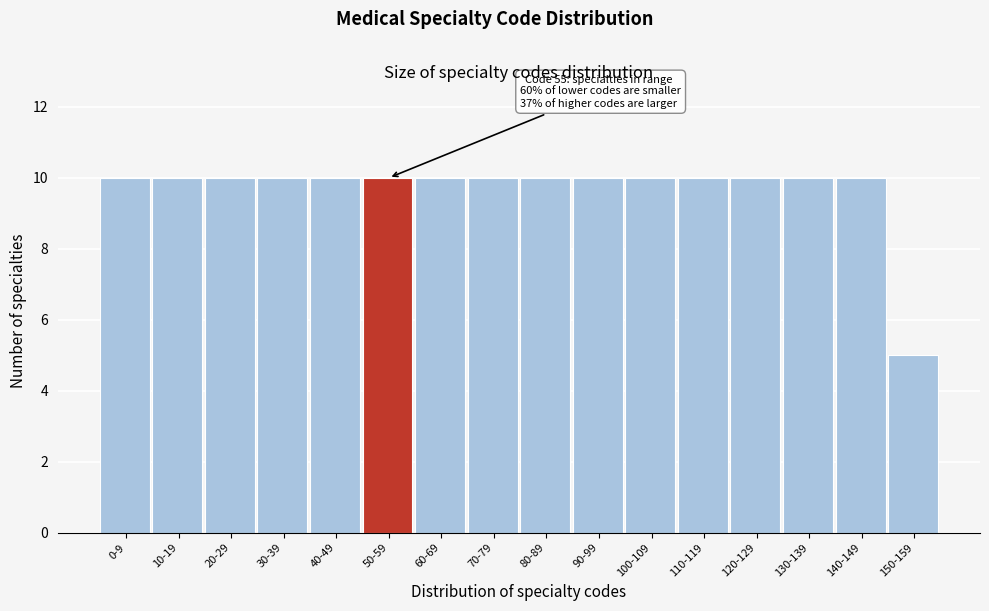

Reading left to right, what are all the values shown in this chart?

0-9=10	10-19=10	20-29=10	30-39=10	40-49=10	50-59=10	60-69=10	70-79=10	80-89=10	90-99=10	100-109=10	110-119=10	120-129=10	130-139=10	140-149=10	150-159=5